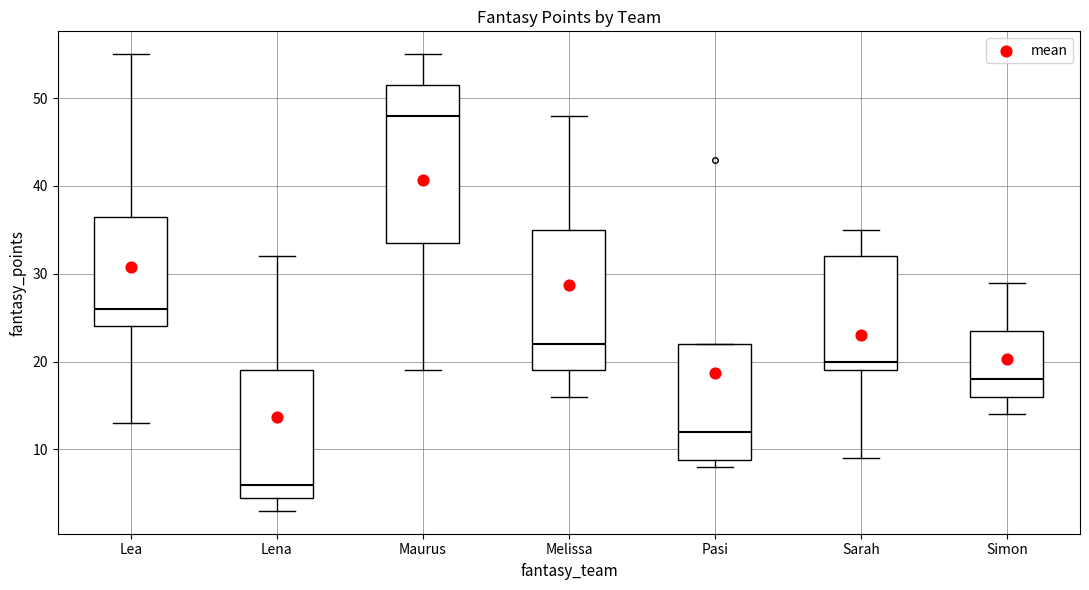

Reading left to right, transcribe this box plot: for each box, give where its median line is, the range the box spans, and where its two whiskers end, as read against the y-axis. The values are not printed on the chart, so give them approximately, as read against the axis.

Lea: median 26, box 24 to 37, whiskers 13 to 55
Lena: median 6, box 5 to 19, whiskers 3 to 32
Maurus: median 48, box 34 to 52, whiskers 19 to 55
Melissa: median 22, box 19 to 35, whiskers 16 to 48
Pasi: median 12, box 9 to 22, whiskers 8 to 22
Sarah: median 20, box 19 to 32, whiskers 9 to 35
Simon: median 18, box 16 to 24, whiskers 14 to 29